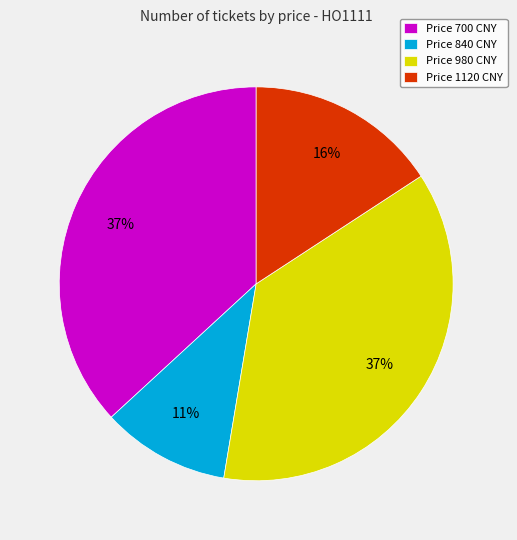

Approximately how many times larger is the value at Price 980 CNY compared to Price 700 CNY?

1.0